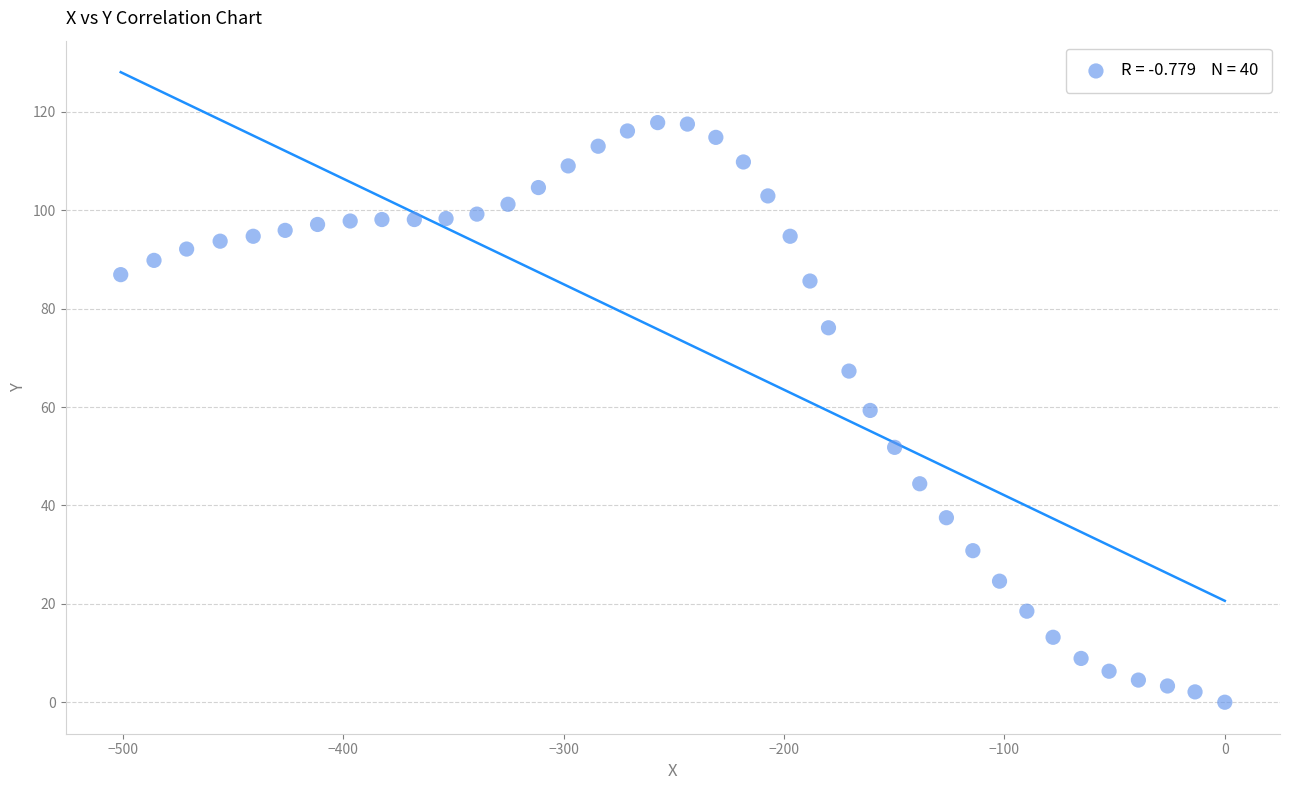

What is the range of X values (max minus min)?

500.9